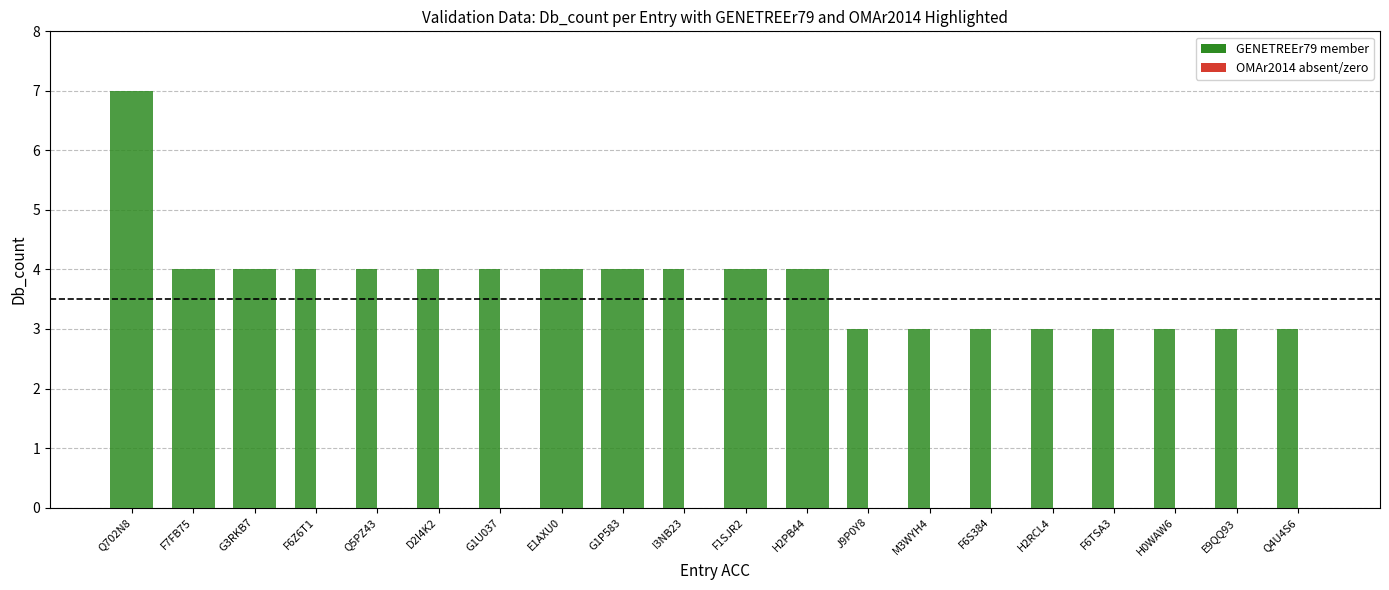

Reading right to left, transcribe all the data shown in this chart.

GENETREEr79 (Db_count): Q4U4S6=3	E9QQ93=3	H0WAW6=3	F6TSA3=3	H2RCL4=3	F6S384=3	M3WYH4=3	J9P0Y8=3	H2PB44=4	F1SJR2=4	I3NB23=4	G1P583=4	E1AXU0=4	G1U037=4	D2I4K2=4	Q5PZ43=4	F6Z6T1=4	G3RKB7=4	F7FB75=4	Q702N8=7
OMAr2014 (Db_count): Q4U4S6=0	E9QQ93=0	H0WAW6=0	F6TSA3=0	H2RCL4=0	F6S384=0	M3WYH4=0	J9P0Y8=0	H2PB44=4	F1SJR2=4	I3NB23=0	G1P583=4	E1AXU0=4	G1U037=0	D2I4K2=0	Q5PZ43=0	F6Z6T1=0	G3RKB7=4	F7FB75=4	Q702N8=7